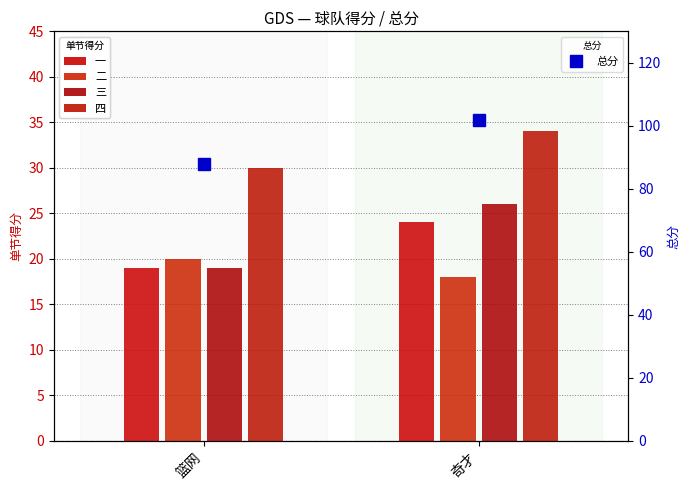

Between 篮网 and 奇才, which series saw the biggest shift?

总分